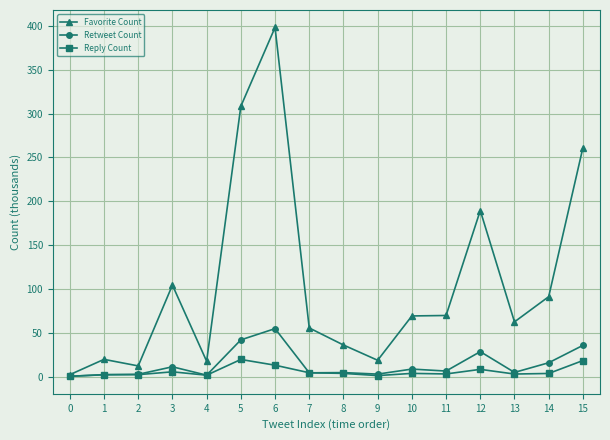

What is the difference between the maximum and minimum values in the Reply Count series?

19.3